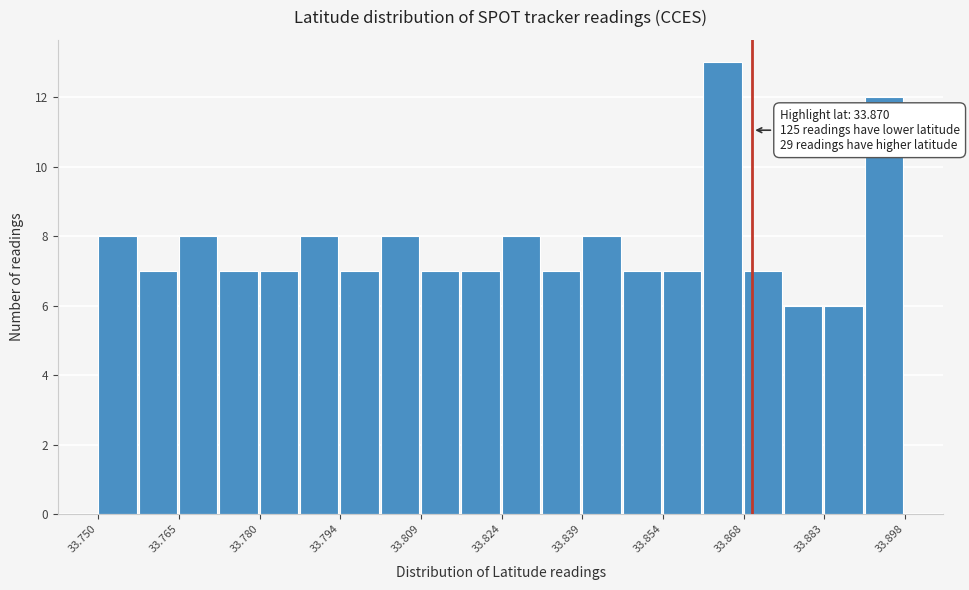

Around what value on the x-axis is the tallest bar? Give the approximate position of its centre, as read against the axis.

33.864